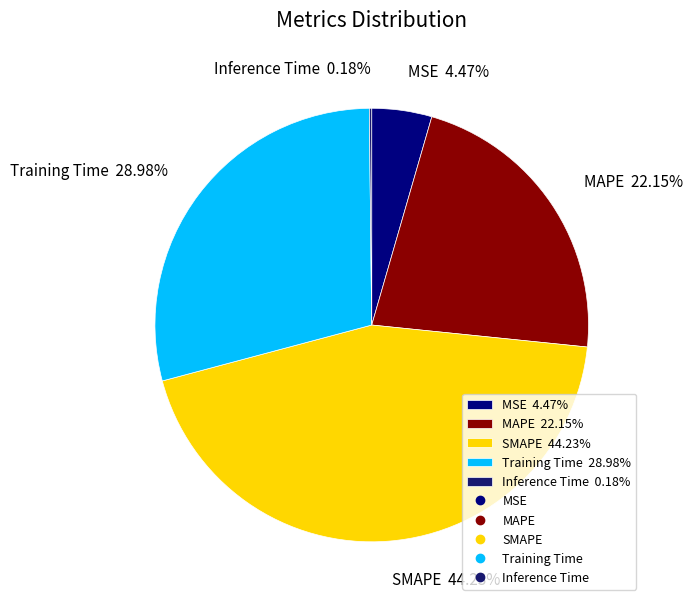

Approximately how many times larger is the value at Training Time 28.98% compared to SMAPE 44.23%?

0.7